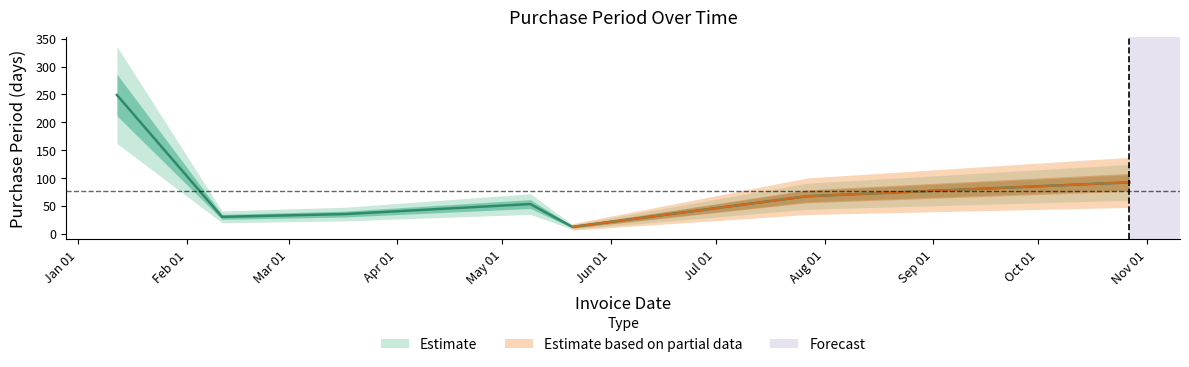

Where does the data first go above 53?

2016-01-12